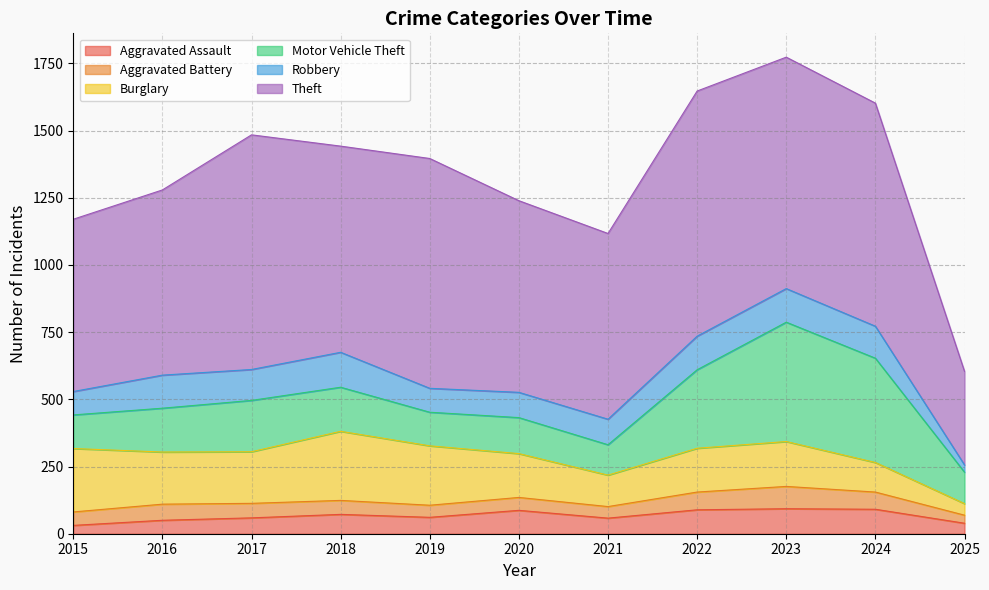

At which category is the sum across all series the highest?

2023